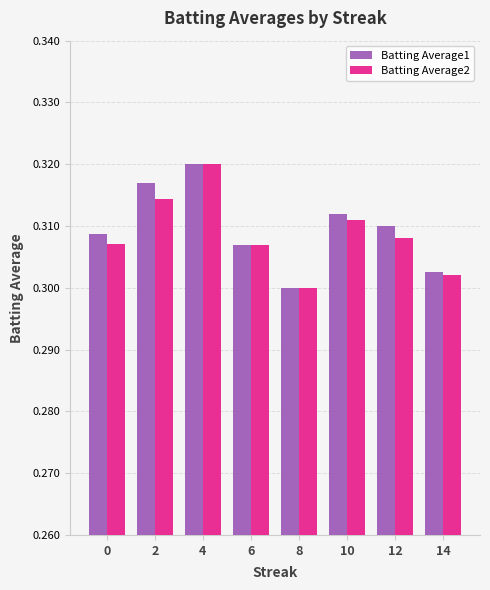

What is the sum of the Batting Average2 values at 14 and 10?

0.6